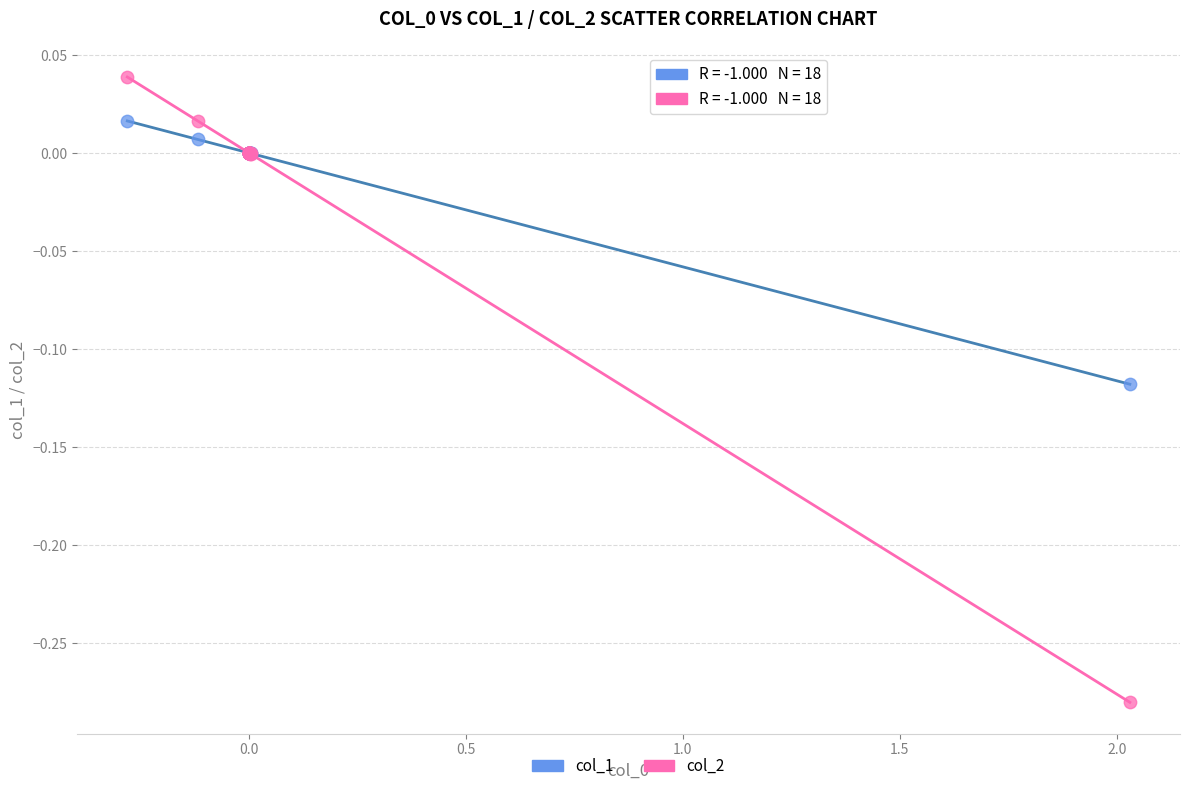

Which series has the widest spread of Y values?

col_2